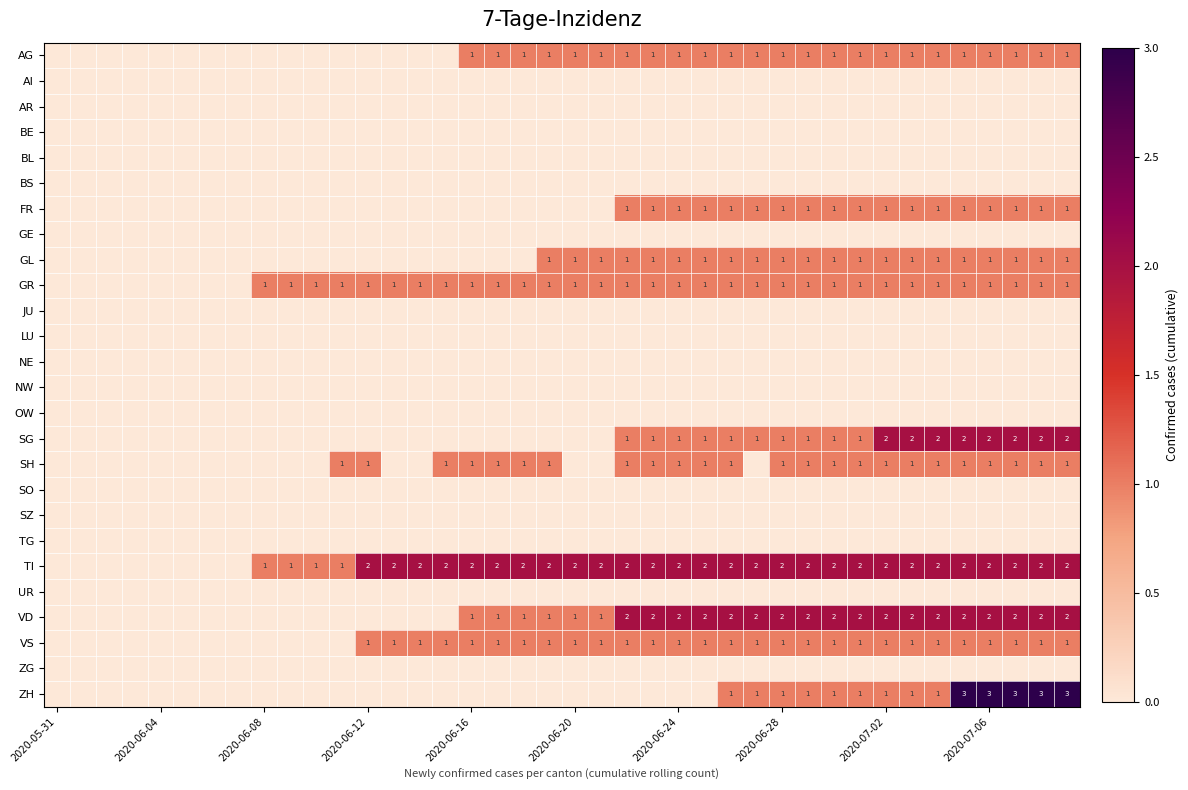

Which series has the largest total across all categories?

TI